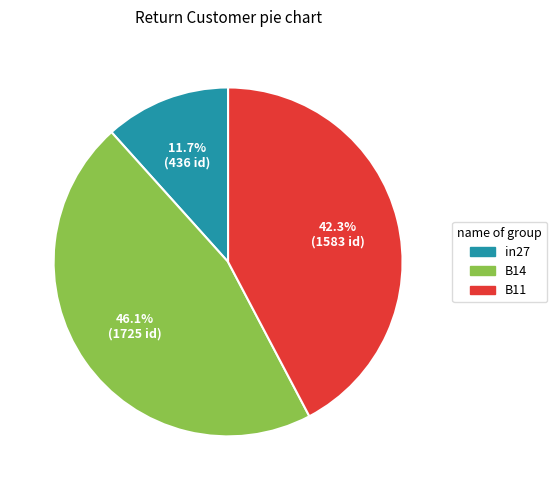

The B14 slice represents 54% of the pie. True or false?

False